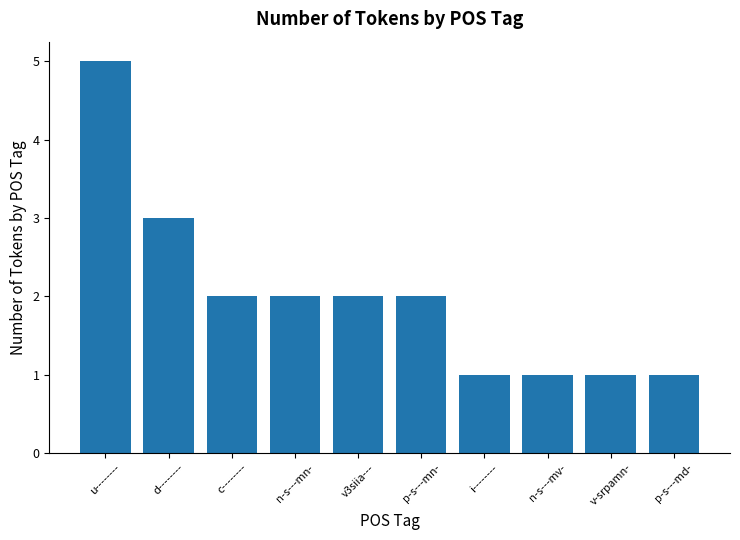

The value at v-srpamn- is 2. True or false?

False